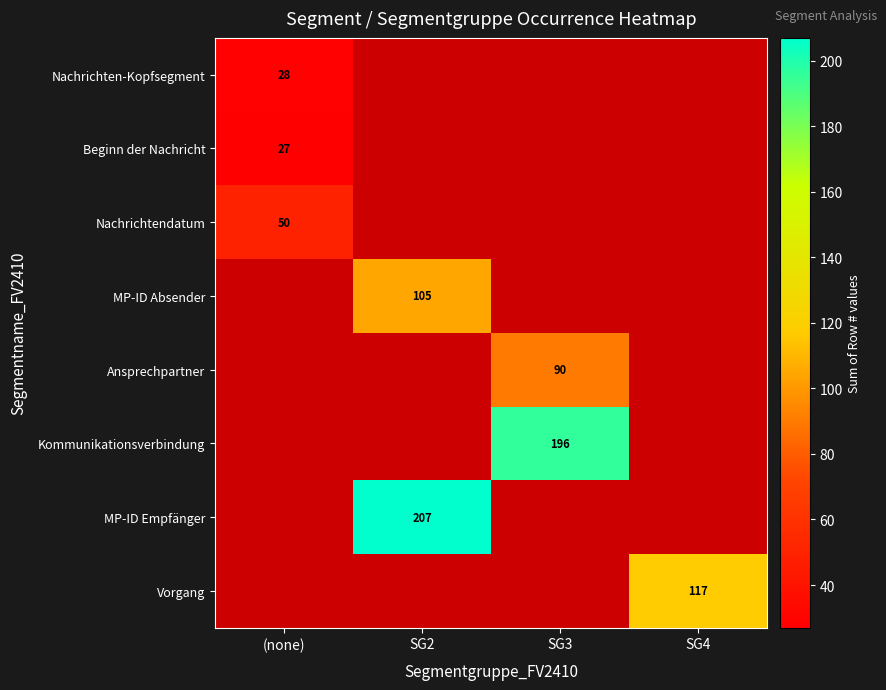

The MP-ID Absender series shows 105 at SG2. True or false?

True